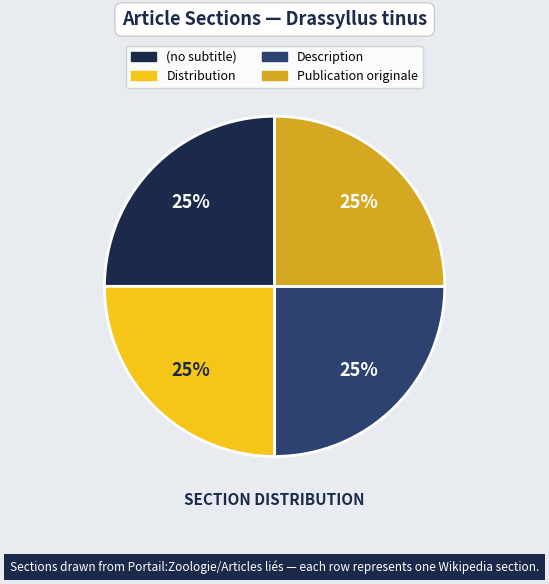

Is Distribution the majority of the pie?

No